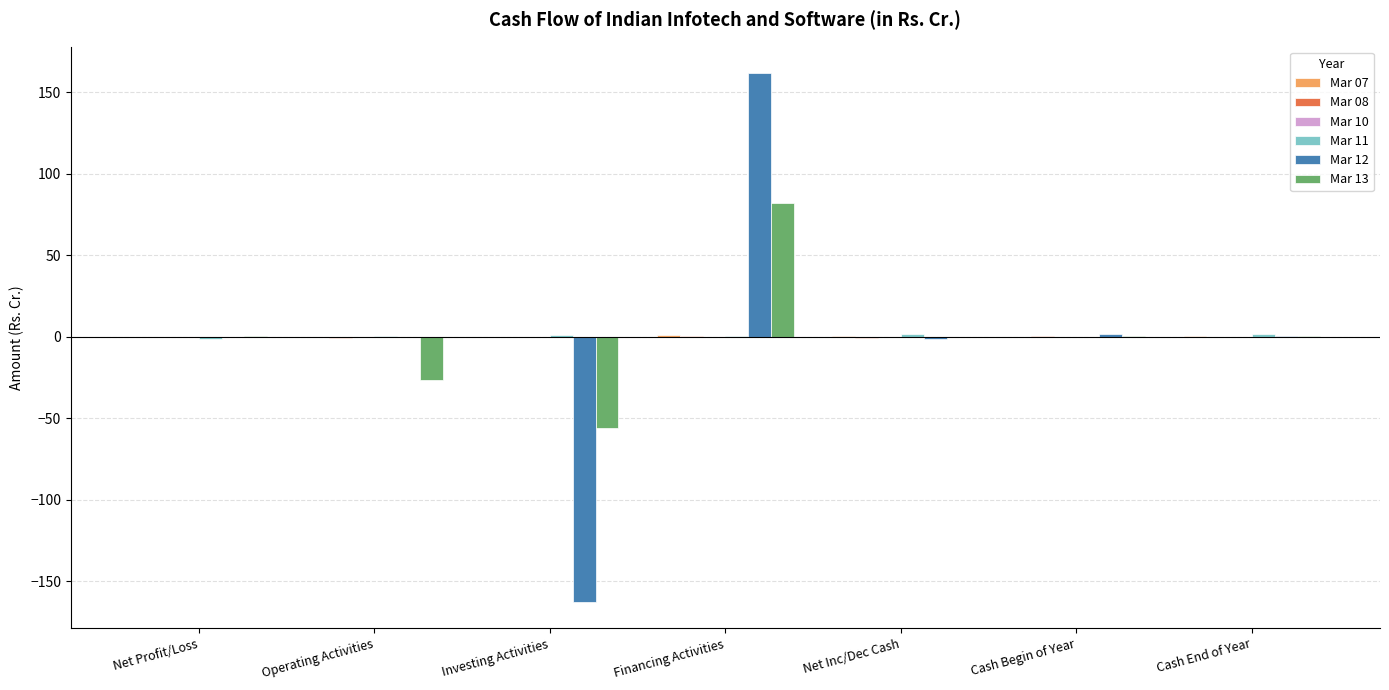

At which category is the sum across all series the highest?

Financing Activities